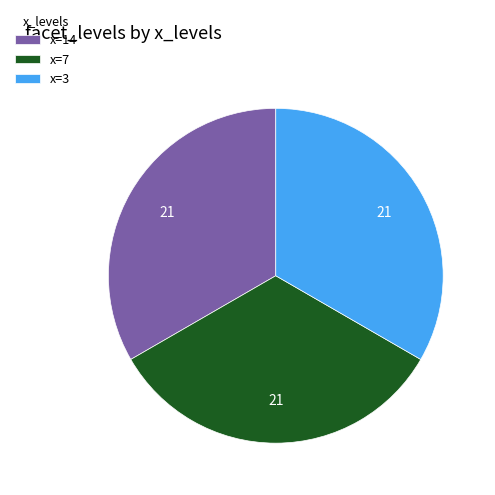

What is the ratio of the value at x=3 to the value at x=14?

1.0